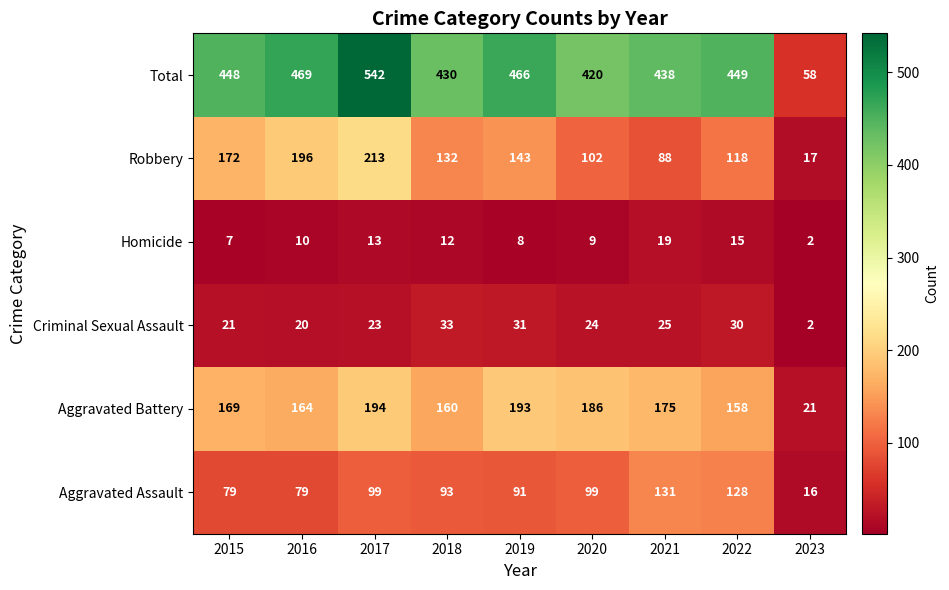

Which series has the largest range (max minus min)?

Total